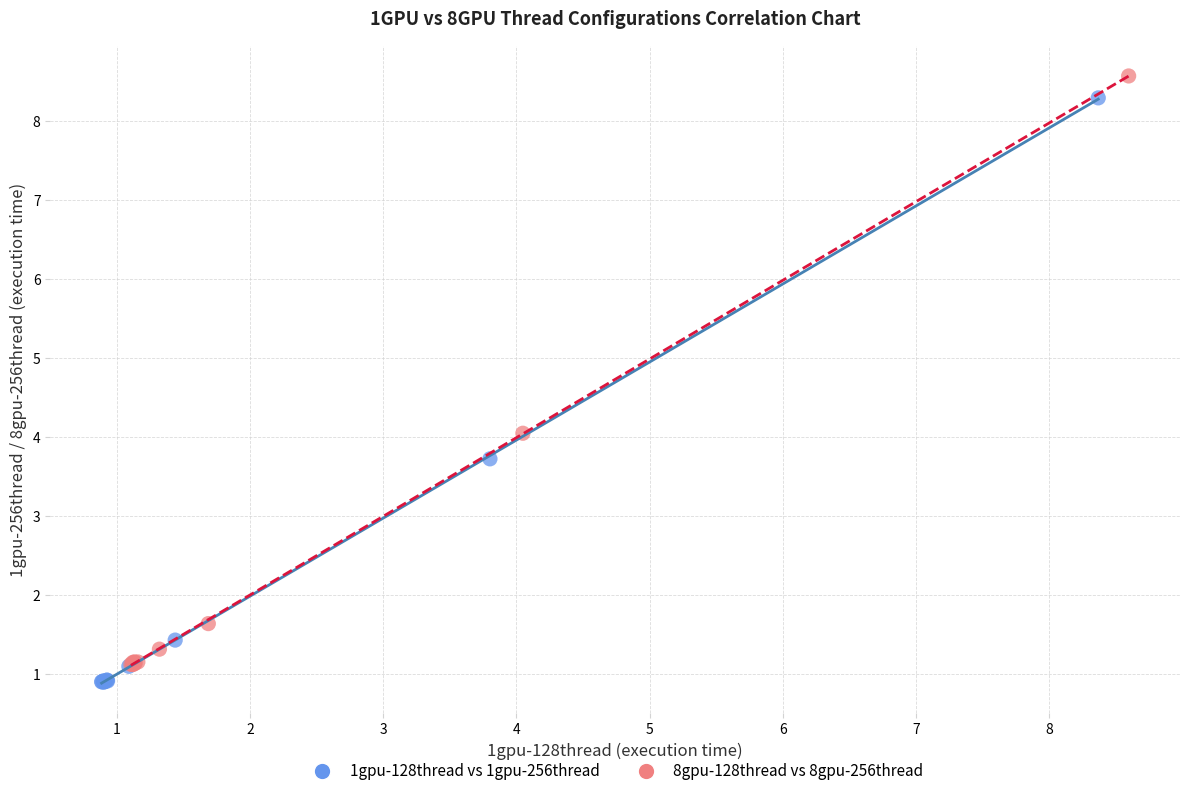

What are all the series names shown in the legend?

1gpu-128thread vs 1gpu-256thread, 8gpu-128thread vs 8gpu-256thread